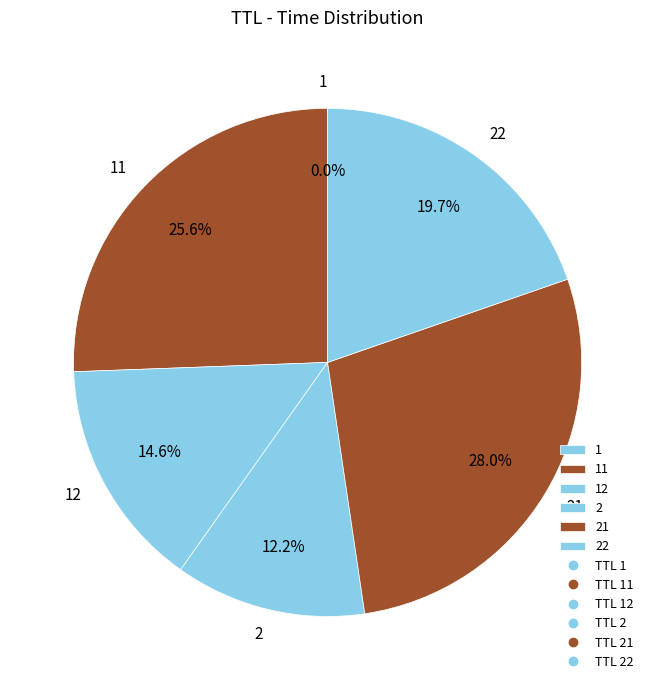

Is there any slice that represents more than half of the pie?

No